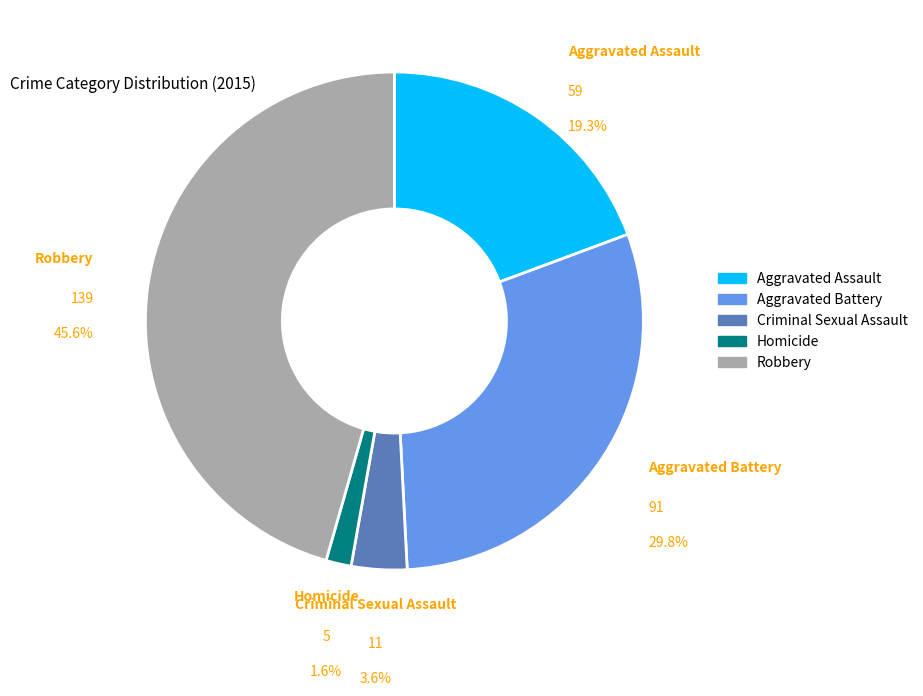

Which slice is the largest?

Robbery